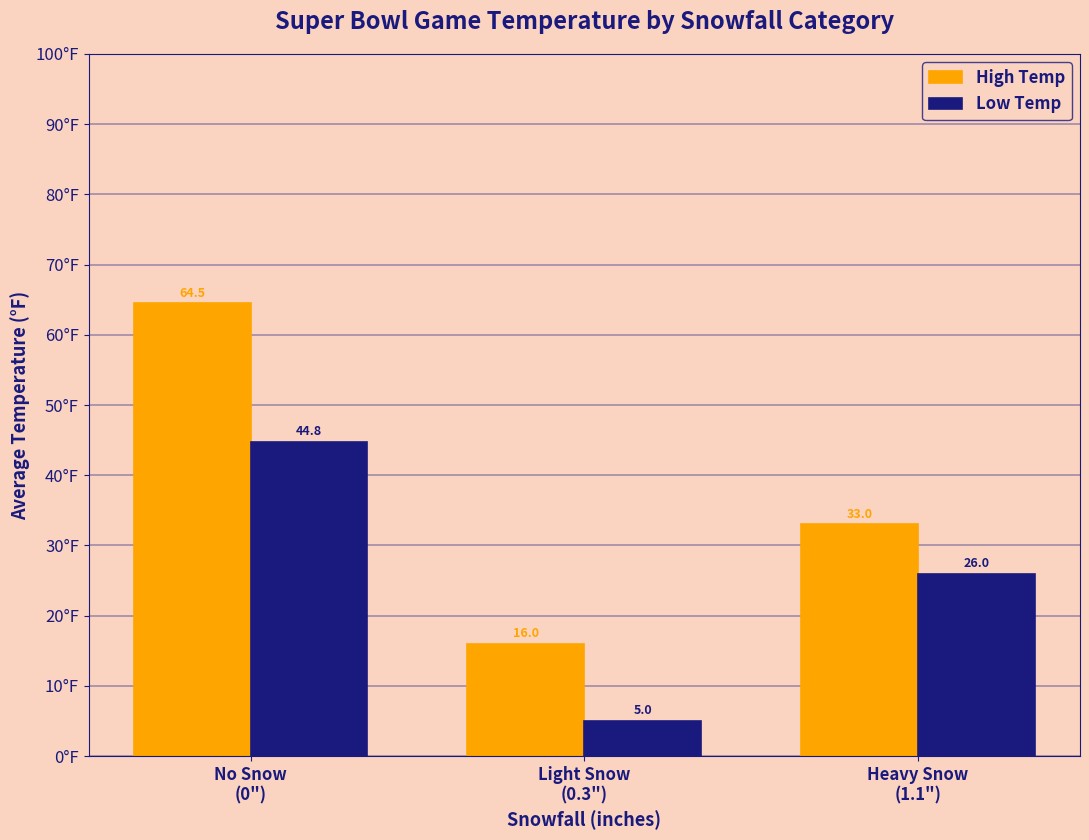

Which series has the largest range (max minus min)?

High Temp